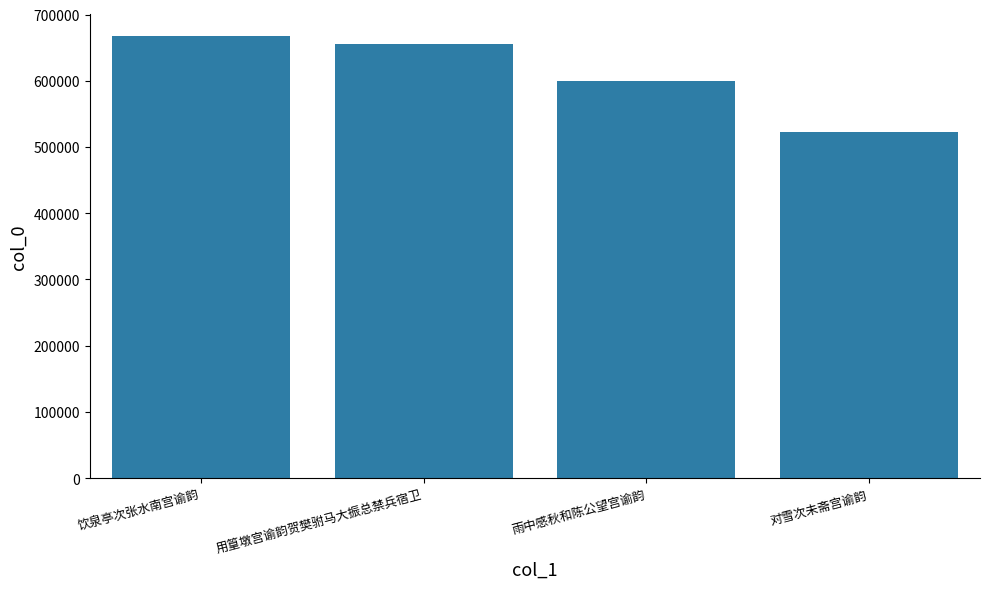

What is the ratio of the value at 用篁墩宫谕韵贺樊驸马大振总禁兵宿卫 to the value at 饮泉亭次张水南宫谕韵?

1.0